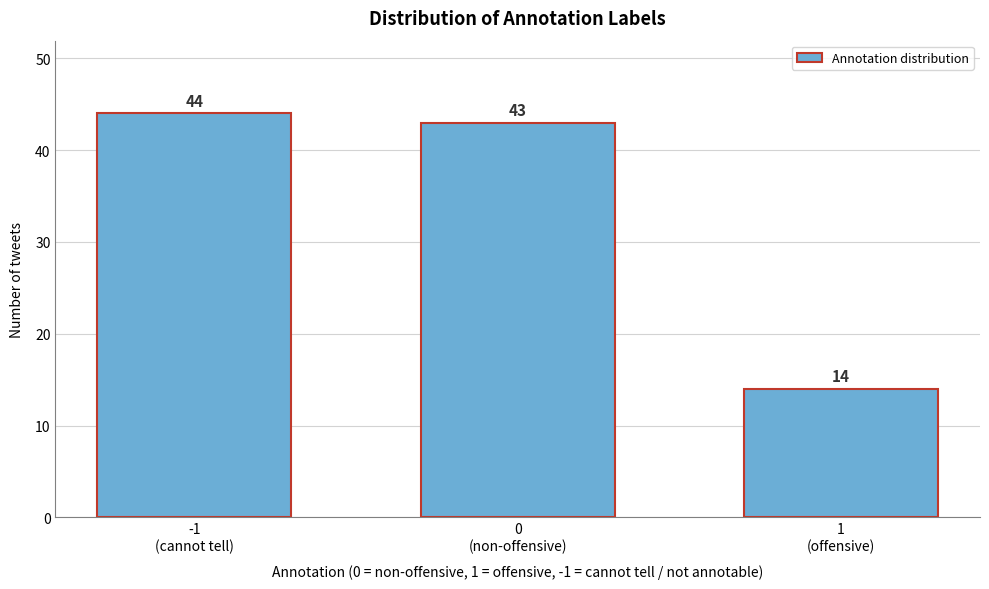

Reading left to right, list all the values displayed in this chart.

44	43	14